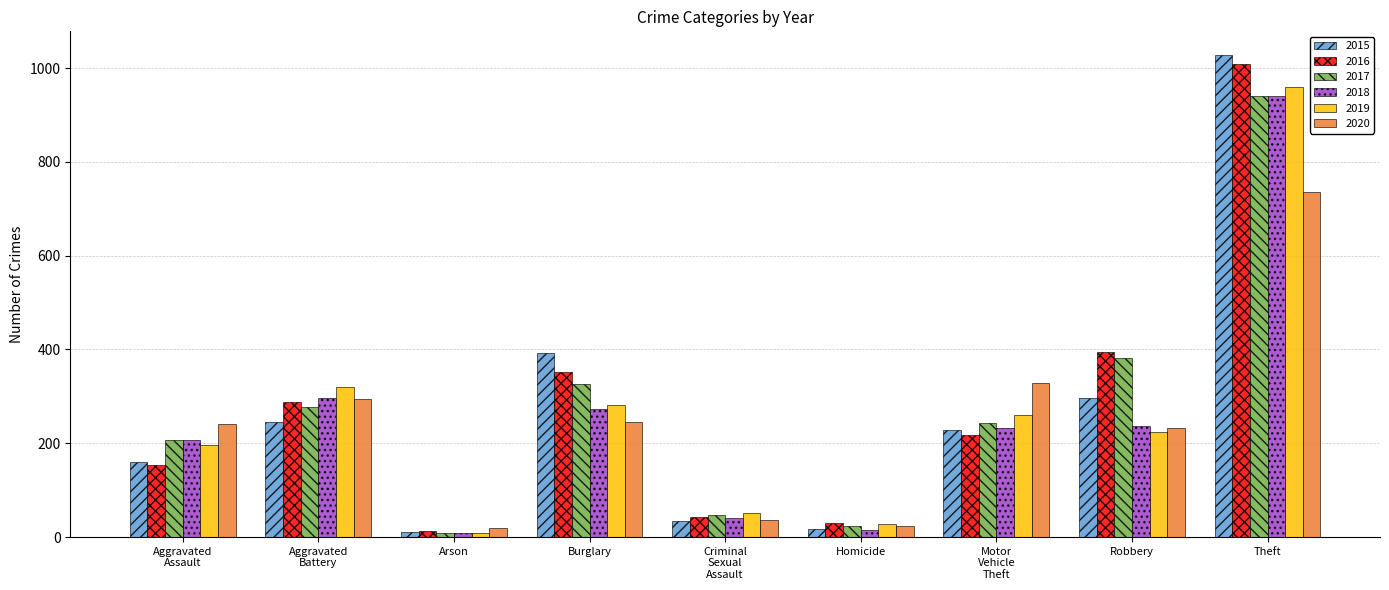

Rank the categories by 2019 value from highest to lowest.

Theft, Aggravated
Battery, Burglary, Motor
Vehicle
Theft, Robbery, Aggravated
Assault, Criminal
Sexual
Assault, Homicide, Arson